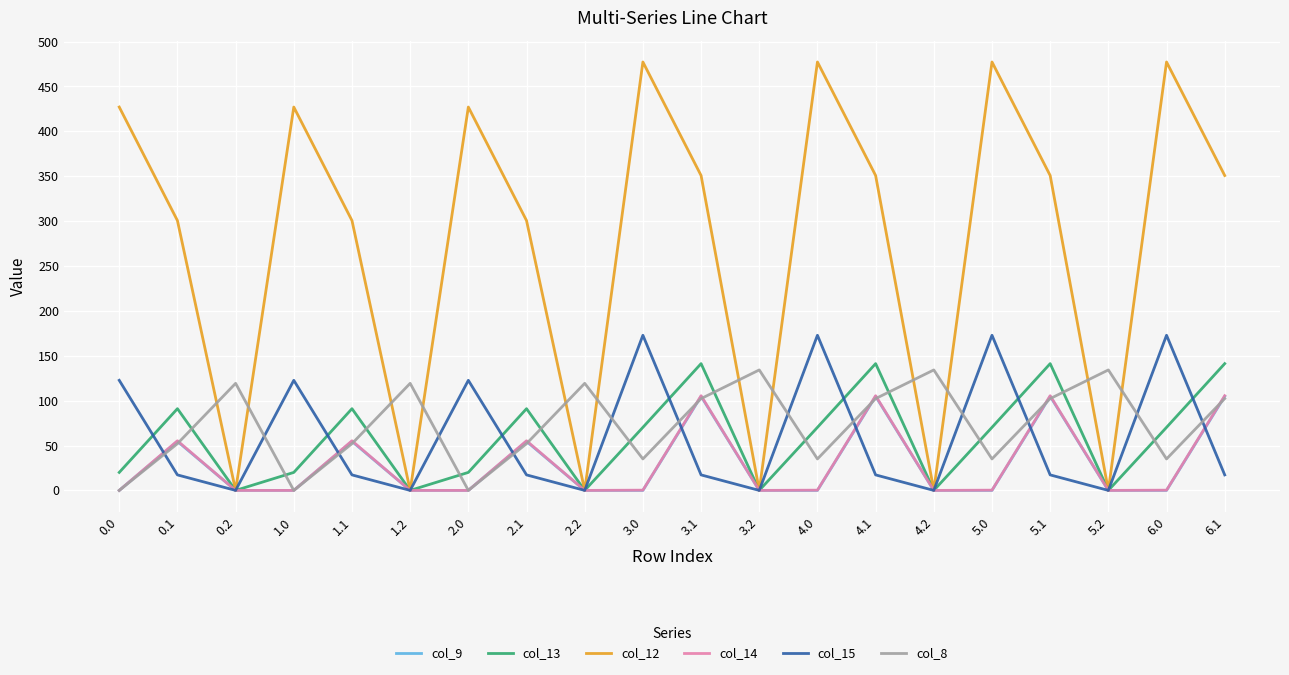

What is the total value across all series at 6.1?

821.8